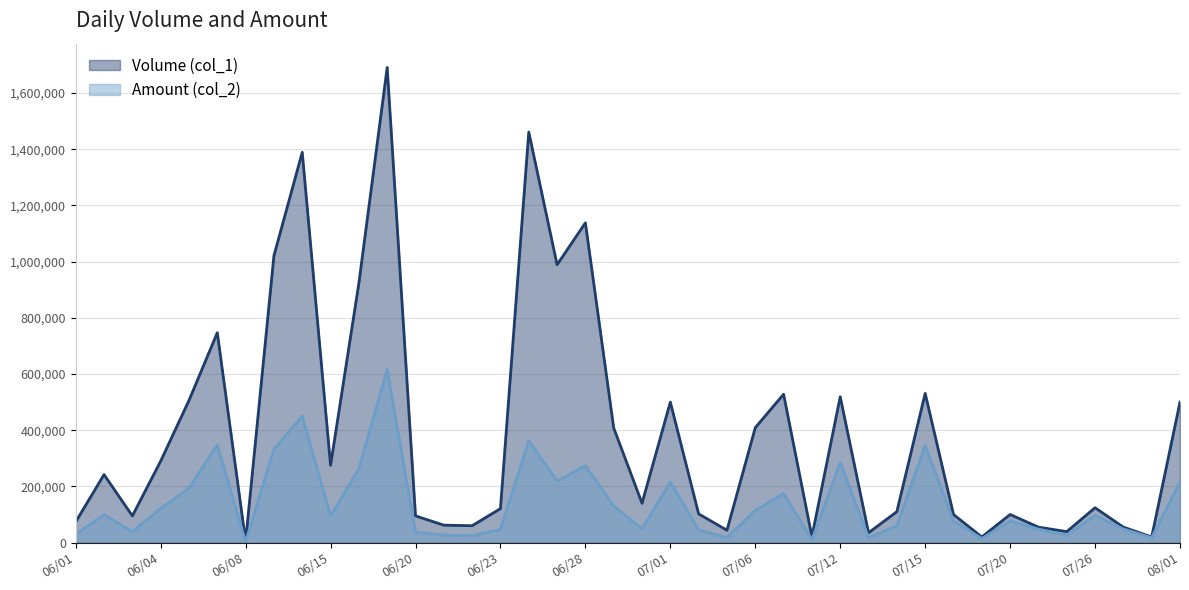

True or false: Amount (col_2) and Volume (col_1) cross at least once.

False